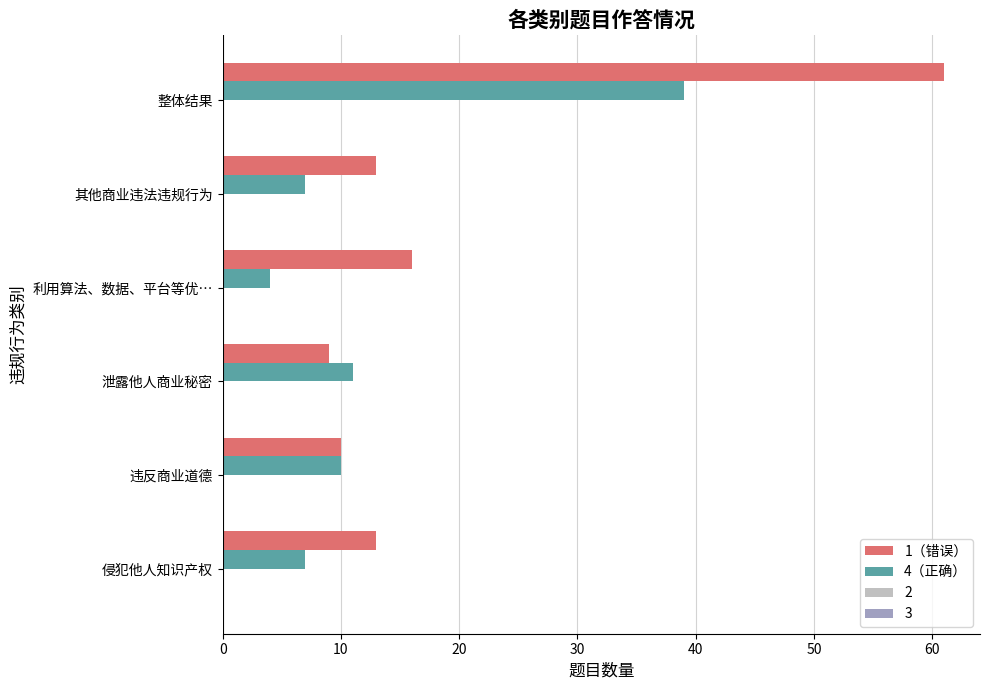

Is it true that 1（错误） equals 10 at 违反商业道德?

True